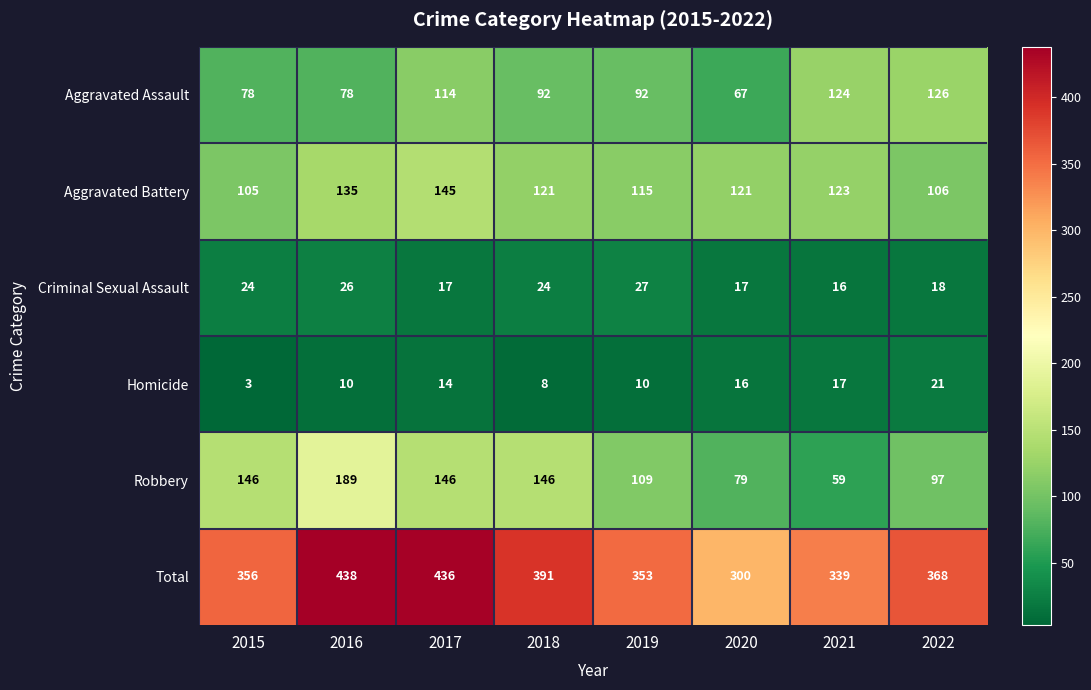

At 2017, list the series in order from smallest to largest.

Homicide, Criminal Sexual Assault, Aggravated Assault, Aggravated Battery, Robbery, Total